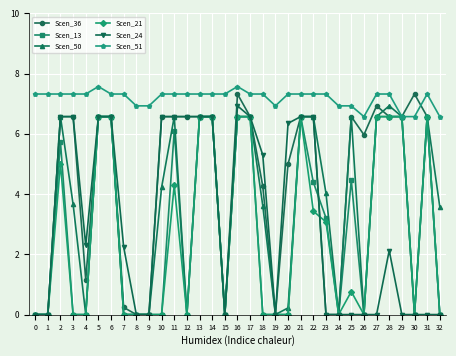

What is the highest value of the Scen_50 series?

6.9